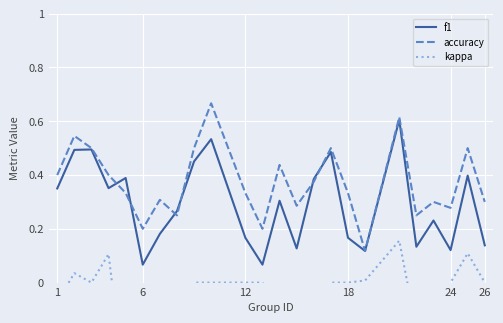

The accuracy series shows 0.2 at 12. True or false?

False